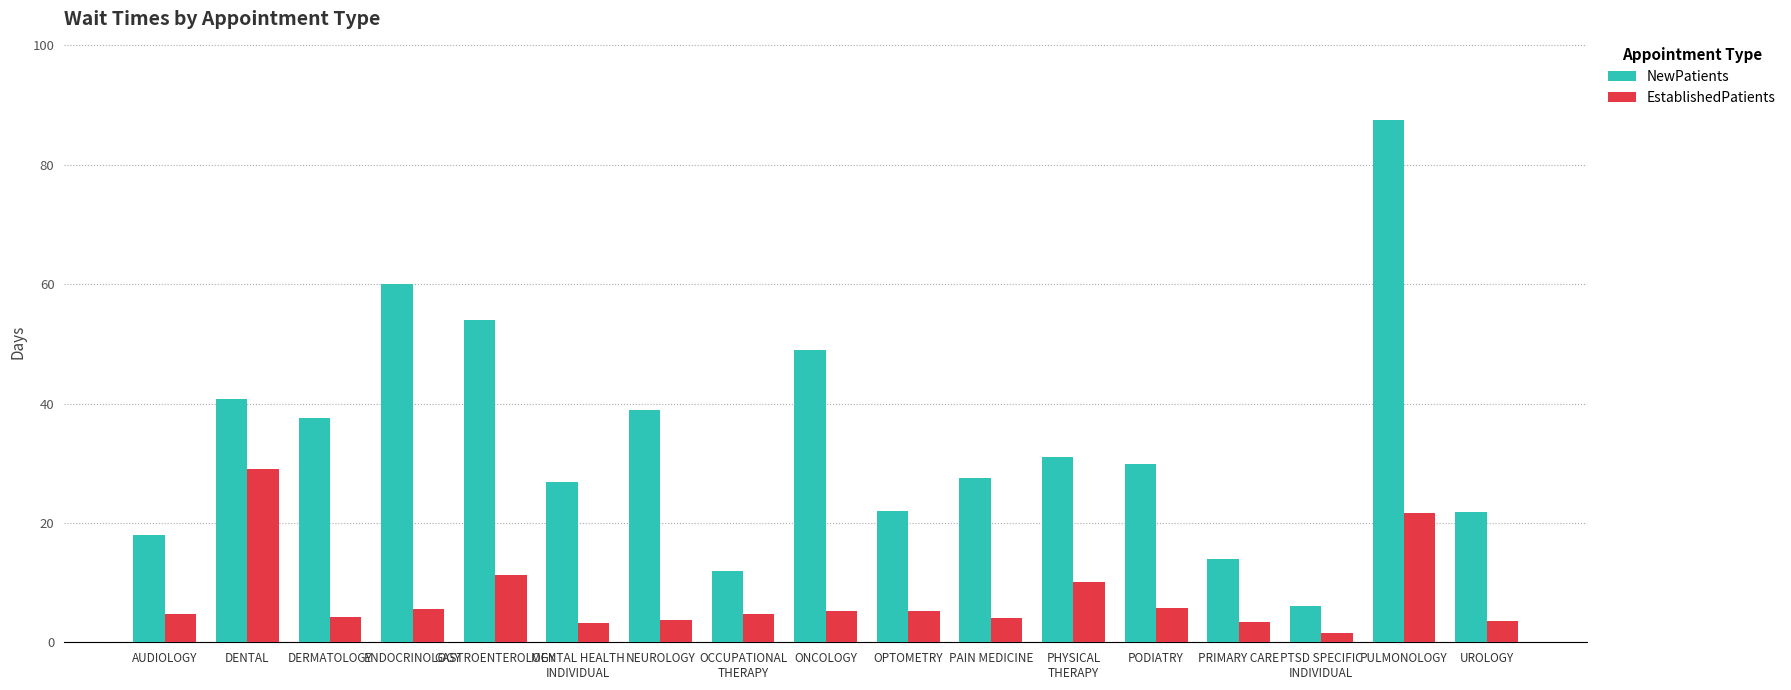

Which series has the largest total across all categories?

NewPatients